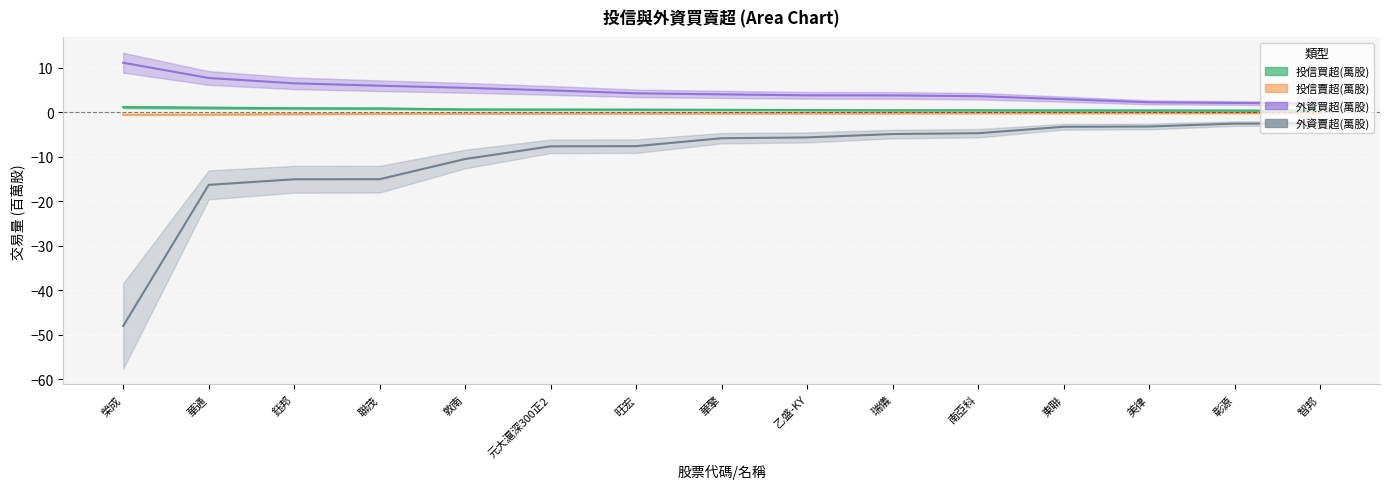

How many lines are shown in the chart?

4